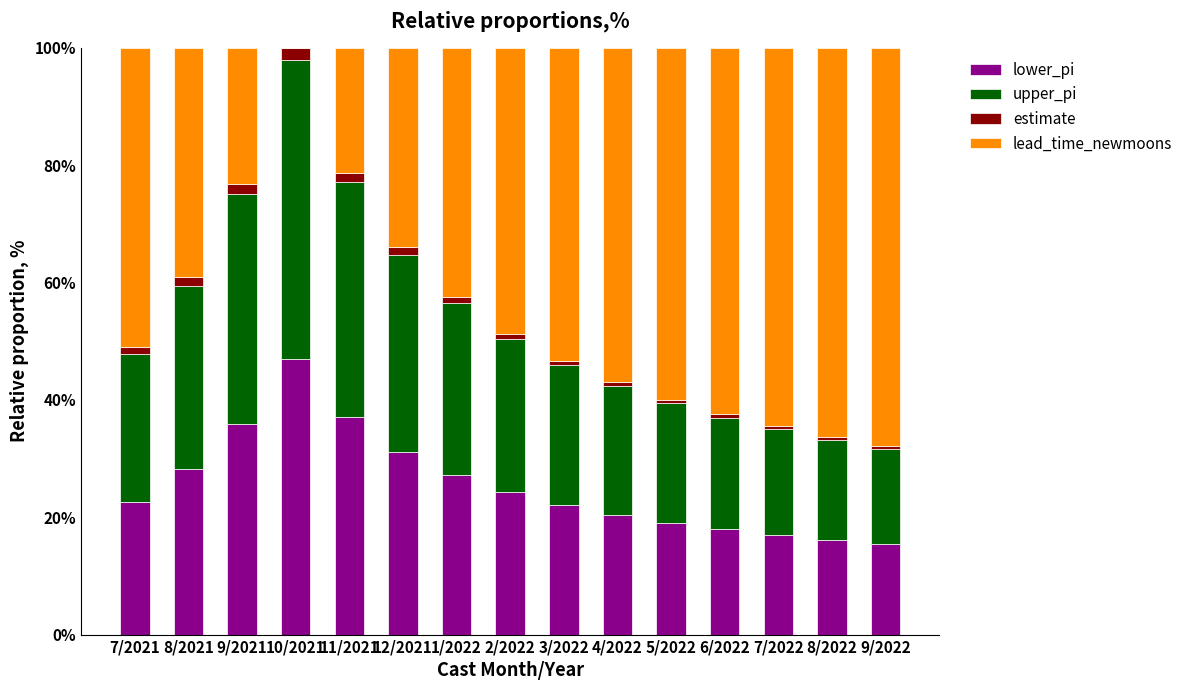

Is it true that lower_pi equals 46.9 at 12/2021?

False